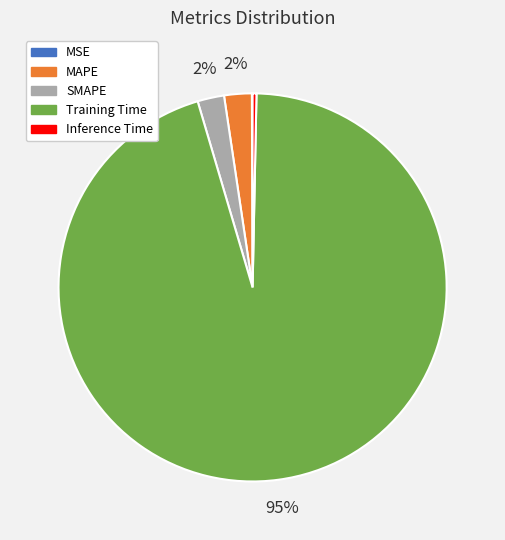

True or false: MAPE accounts for 2% of the total.

True